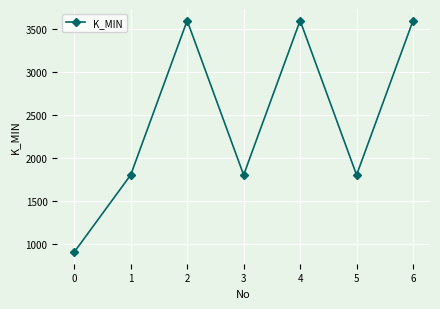

What is the greatest value displayed?

3600